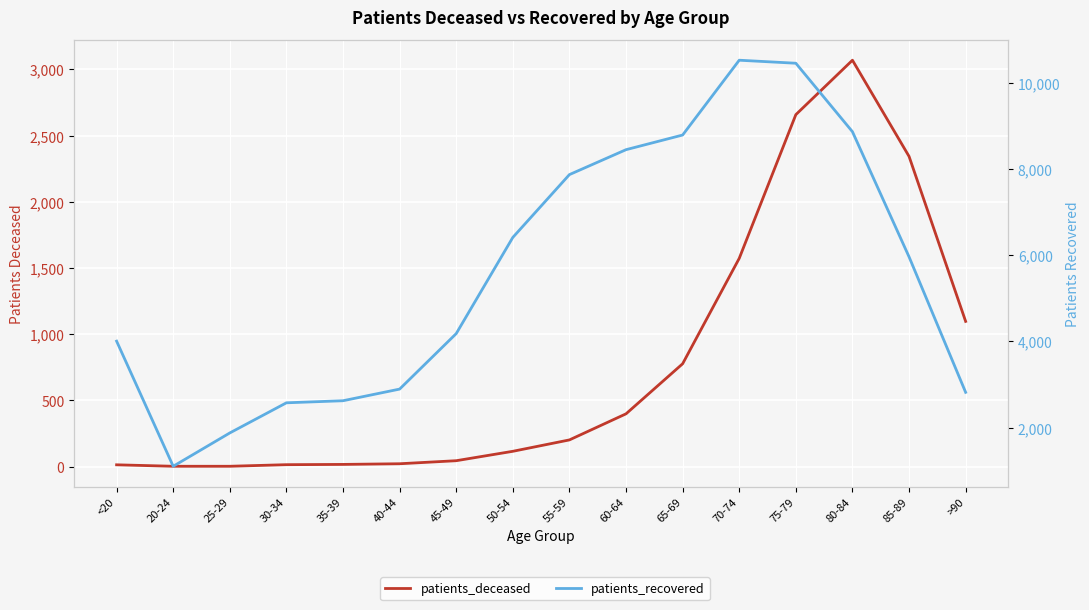

What is the total value across all series at 60-64?

8844